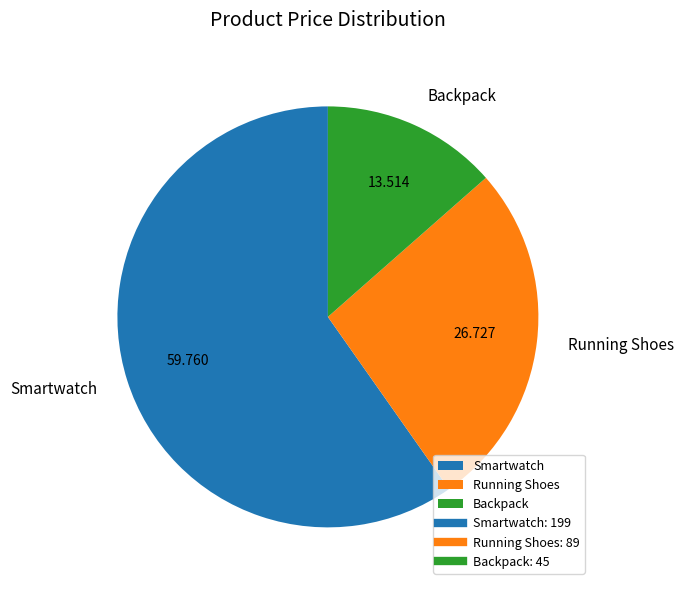

Rank the categories by value from highest to lowest.

Smartwatch, Running Shoes, Backpack